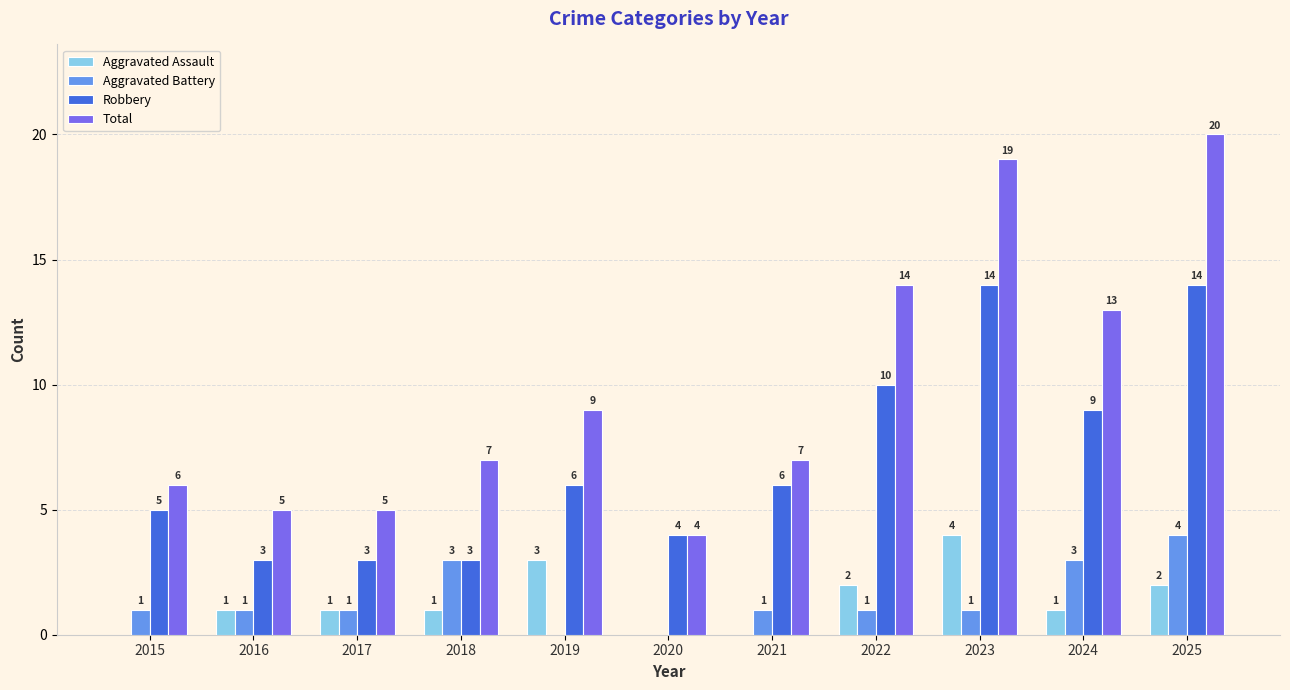

How many categories are shown in the chart?

11